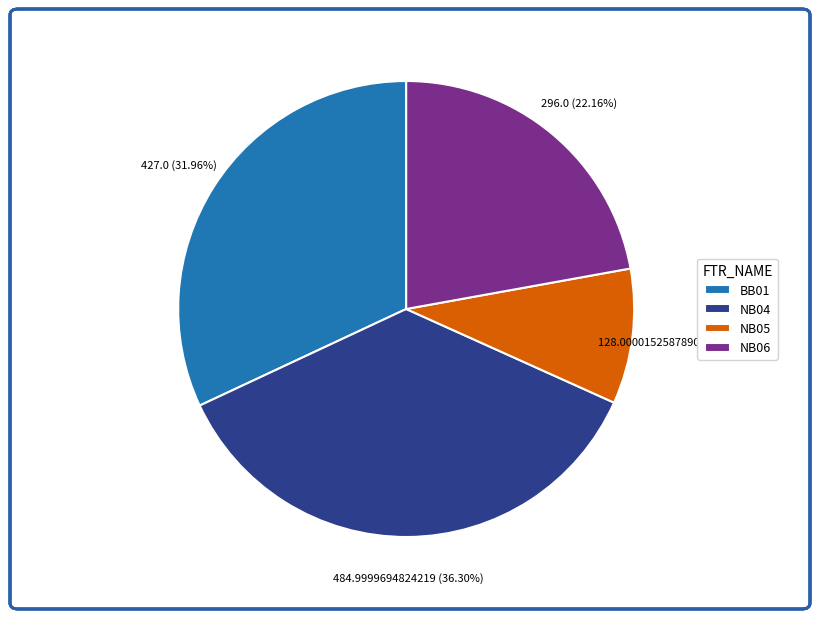

The NB05 slice represents 10% of the pie. True or false?

True